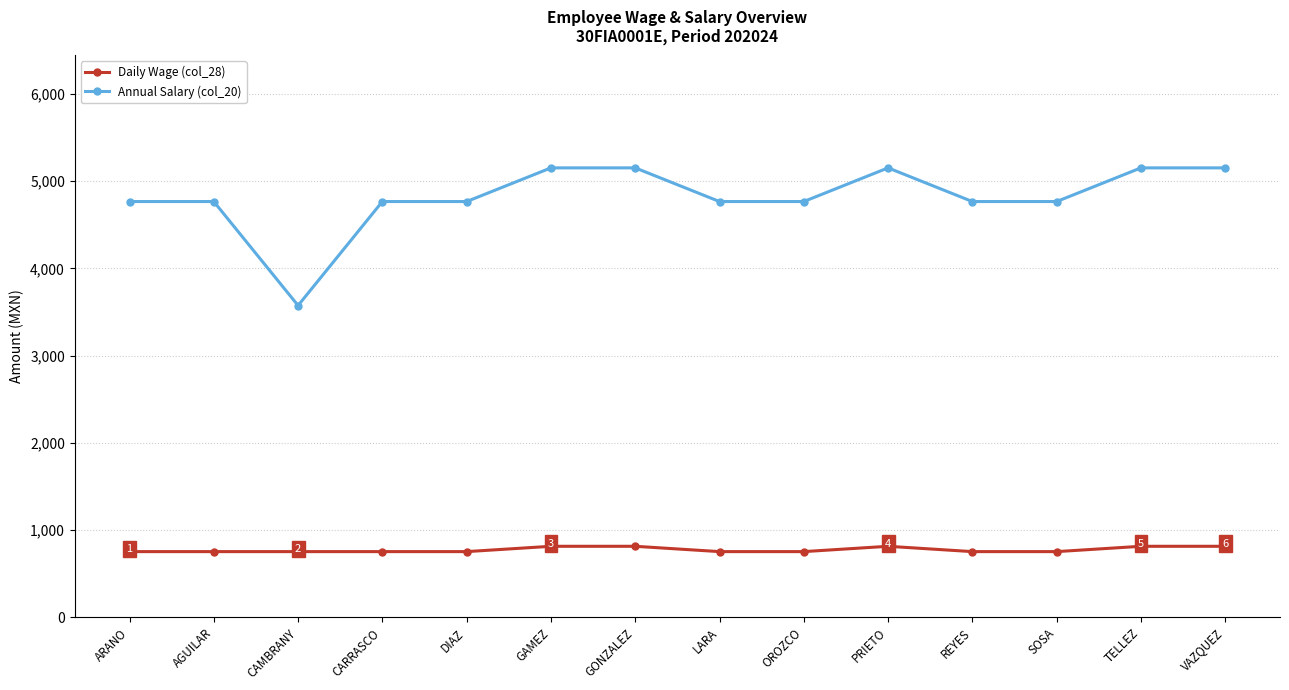

What is the greatest value displayed?

5151.9